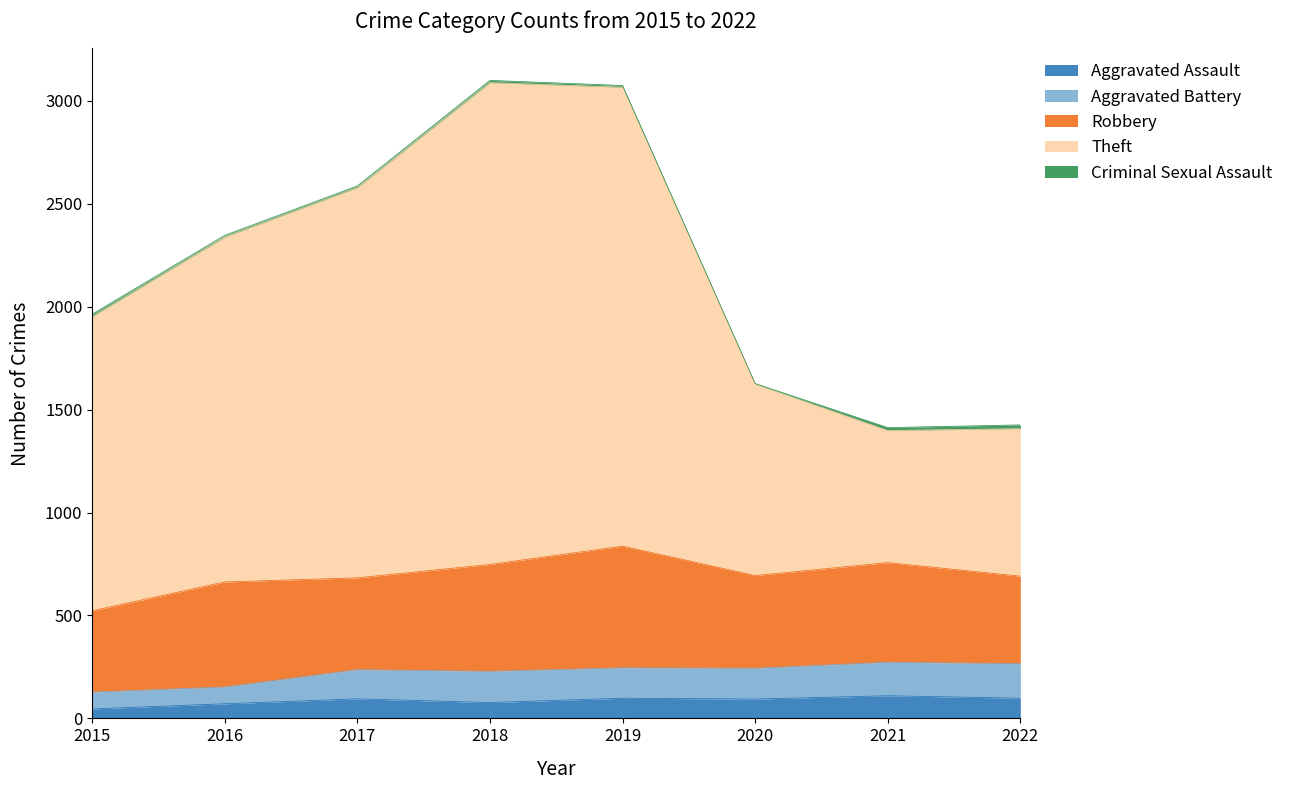

What is the highest value of the Aggravated Assault series?

110